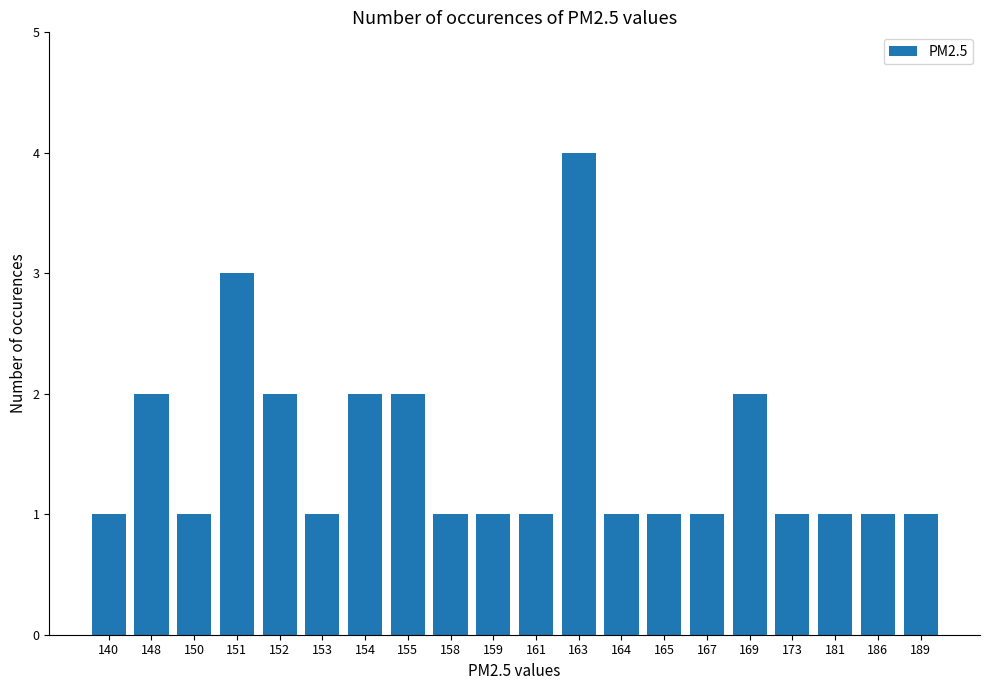

What is the value of the 19th bar from the left?

1